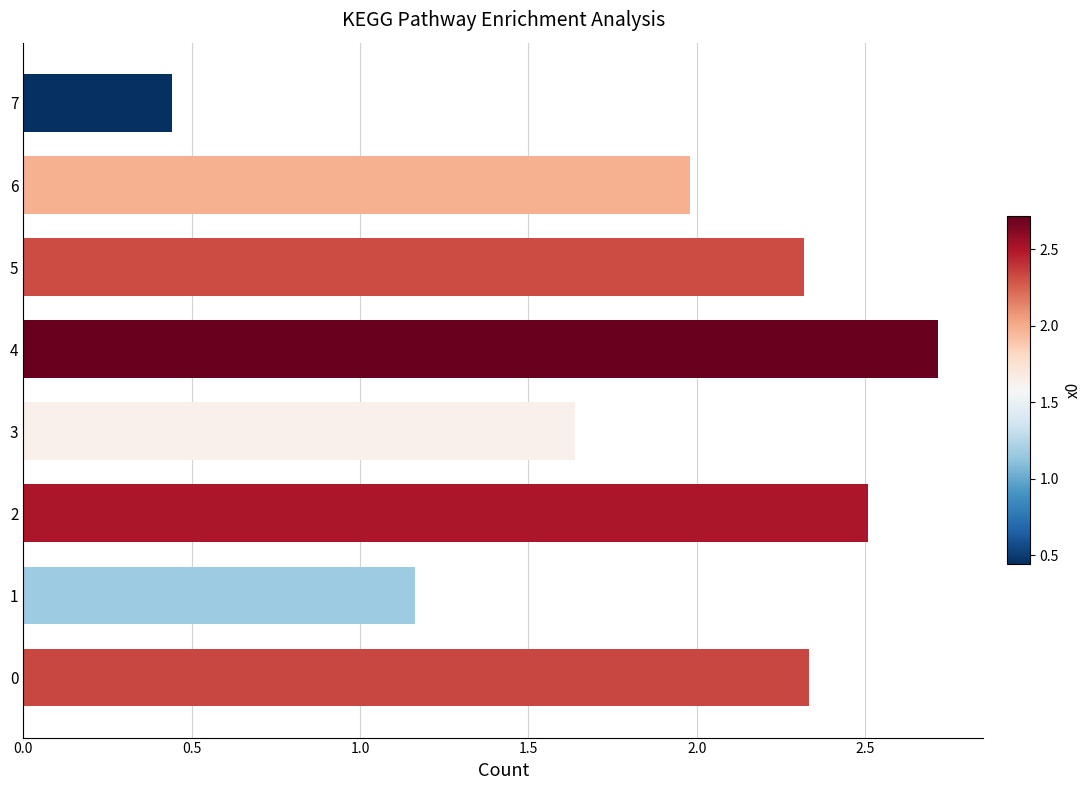

What is the change in value from 2 to 7?

-2.1